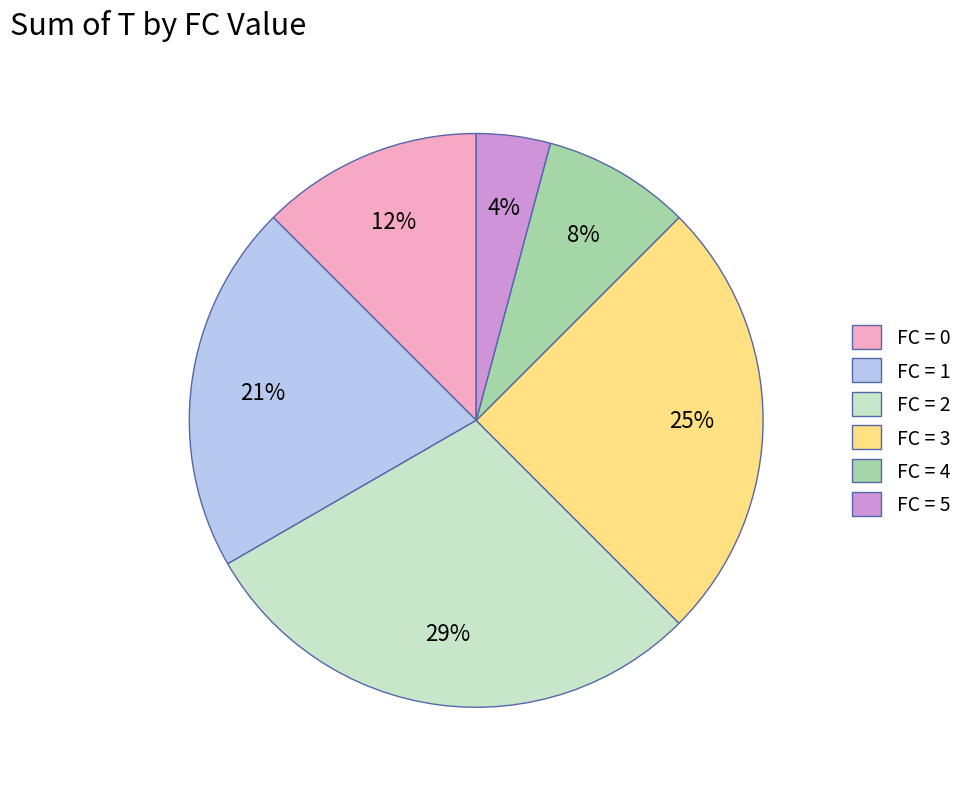

Rank the categories by value from lowest to highest.

FC = 5, FC = 4, FC = 0, FC = 1, FC = 3, FC = 2